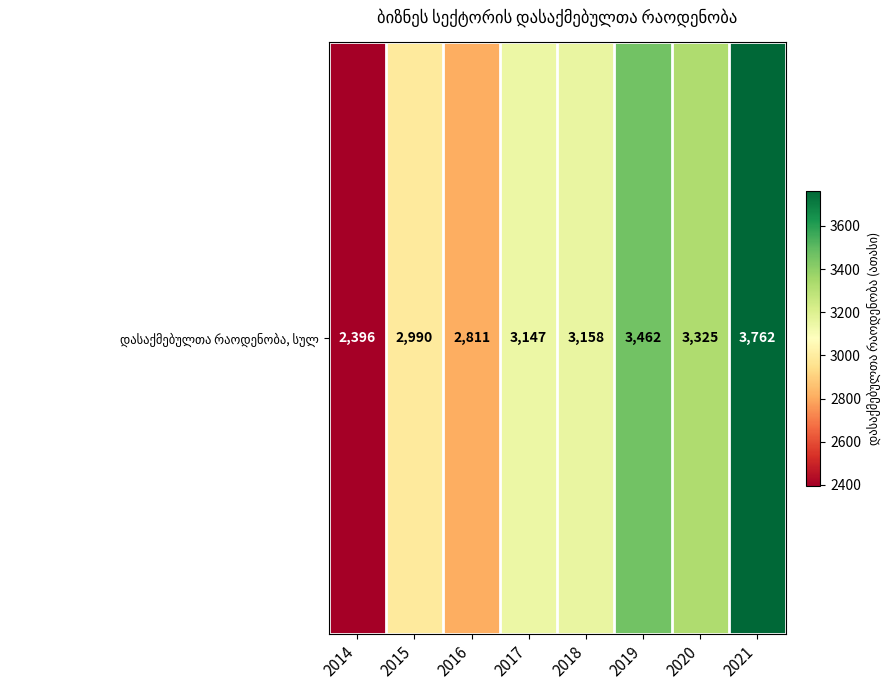

What is the maximum value shown in the chart?

3762.0